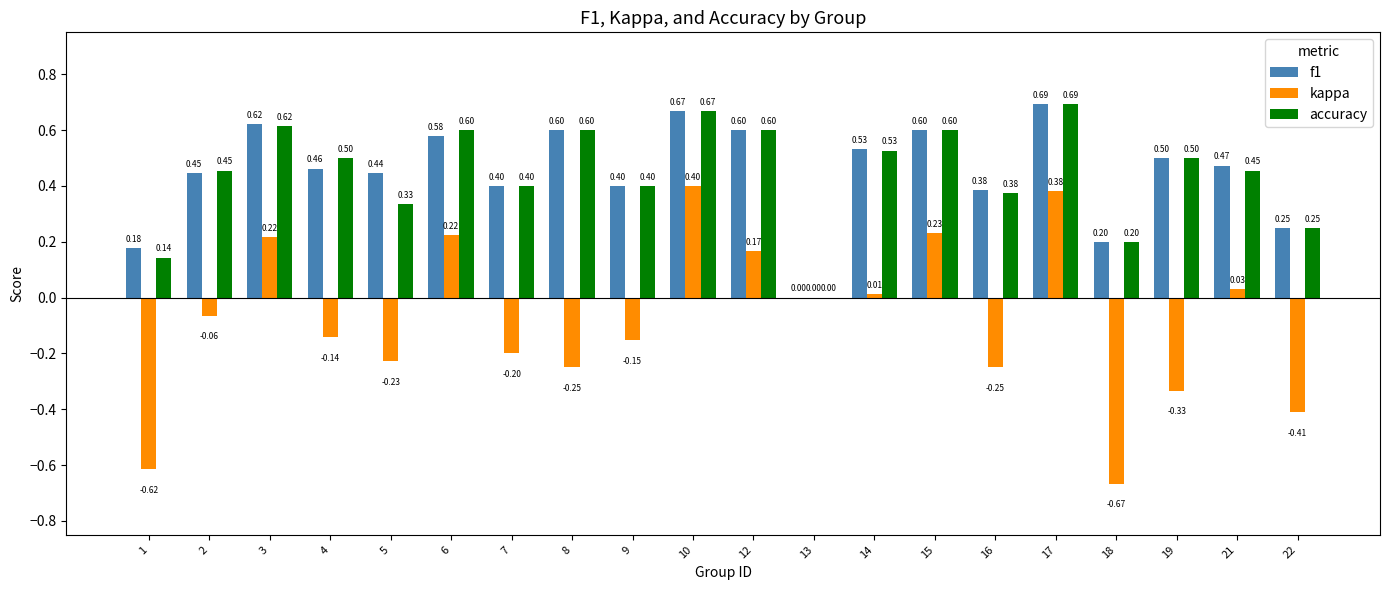

The value of accuracy at 3 is 0.6. True or false?

True